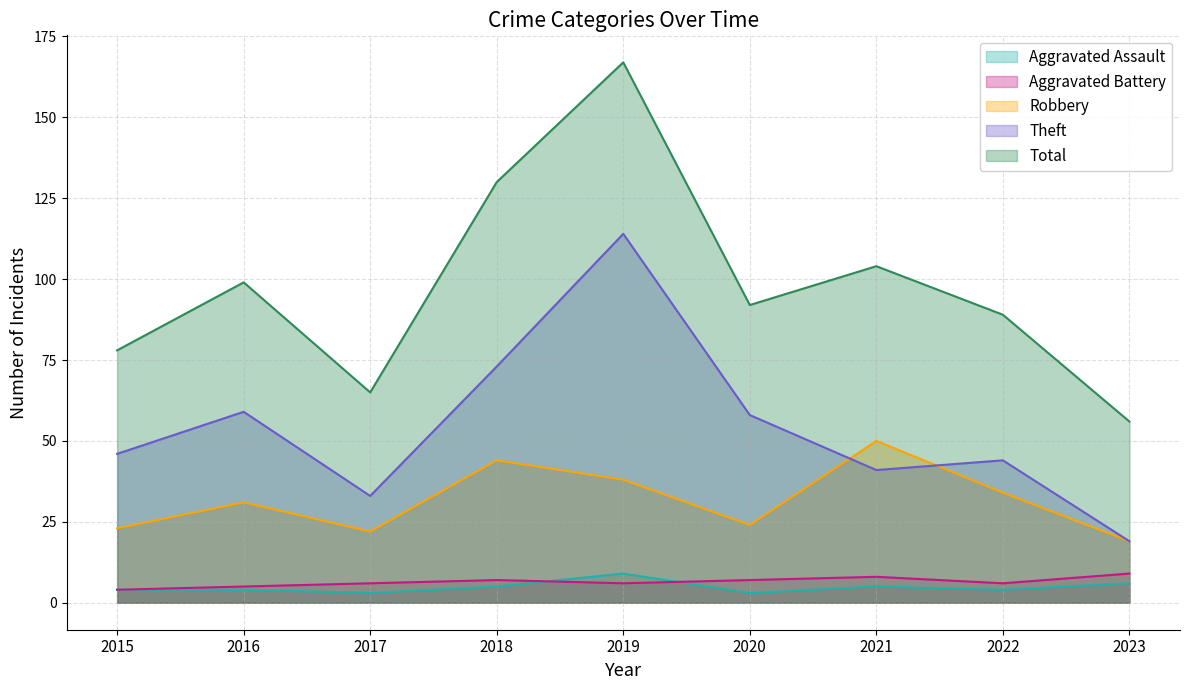

Where is the first local maximum for Aggravated Assault?

2019